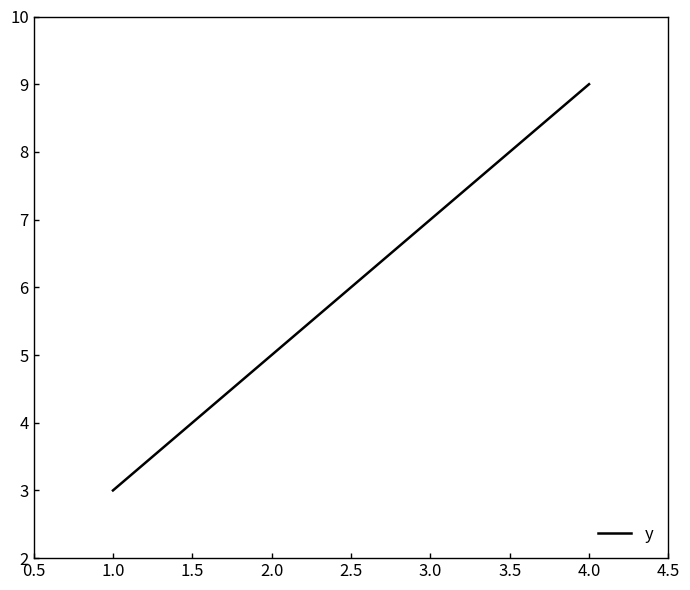

Between 3.0 and 2.0, which is larger?

3.0